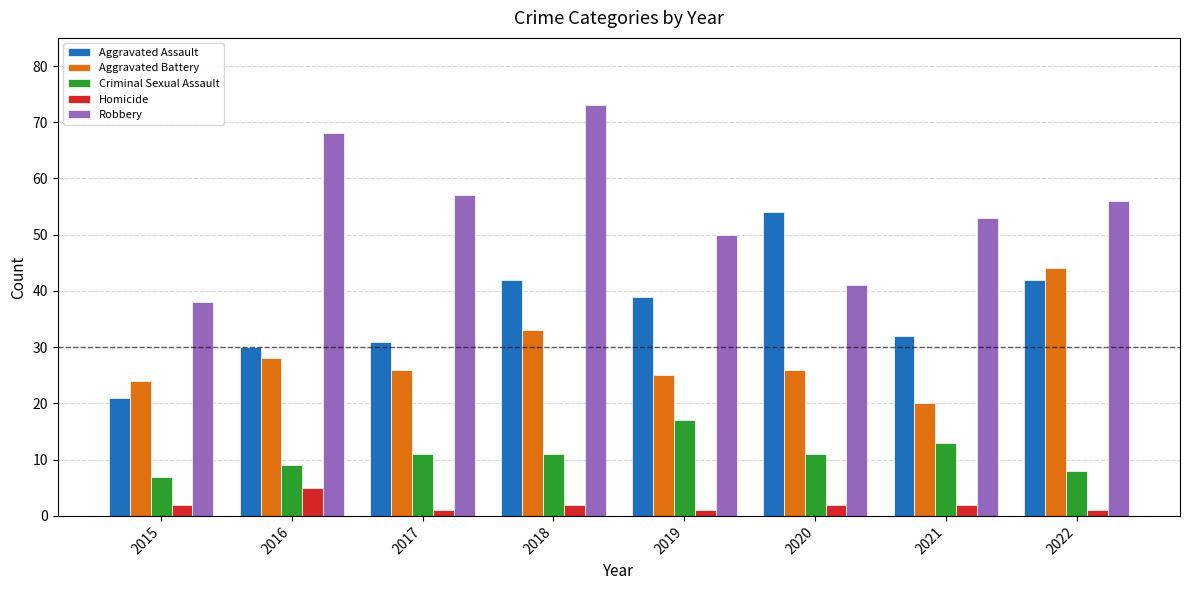

How many bars are there in total?

40